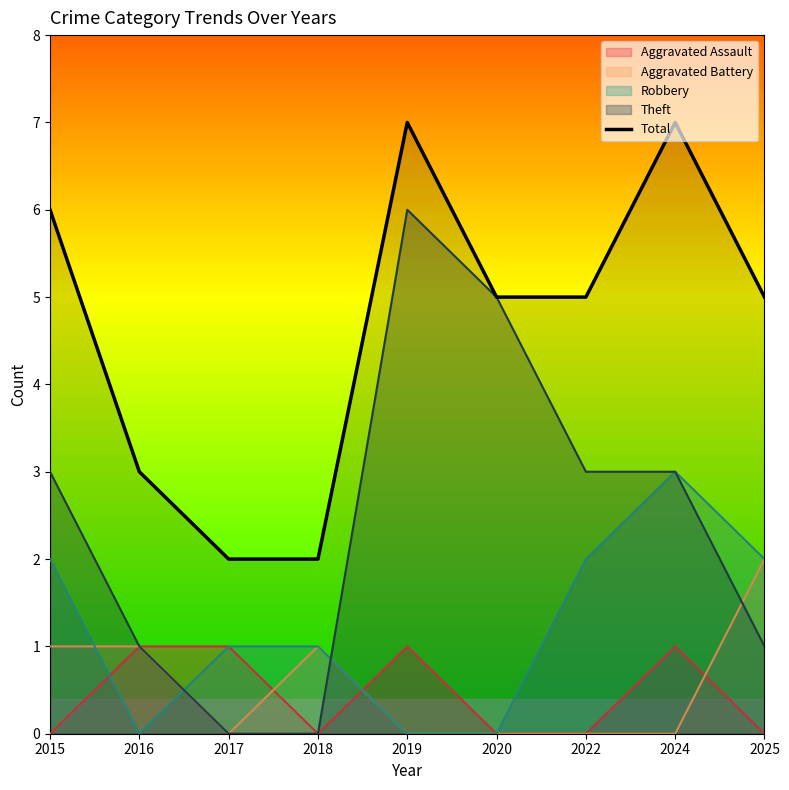

What is the sum of the values at 2019 and 2022?

12